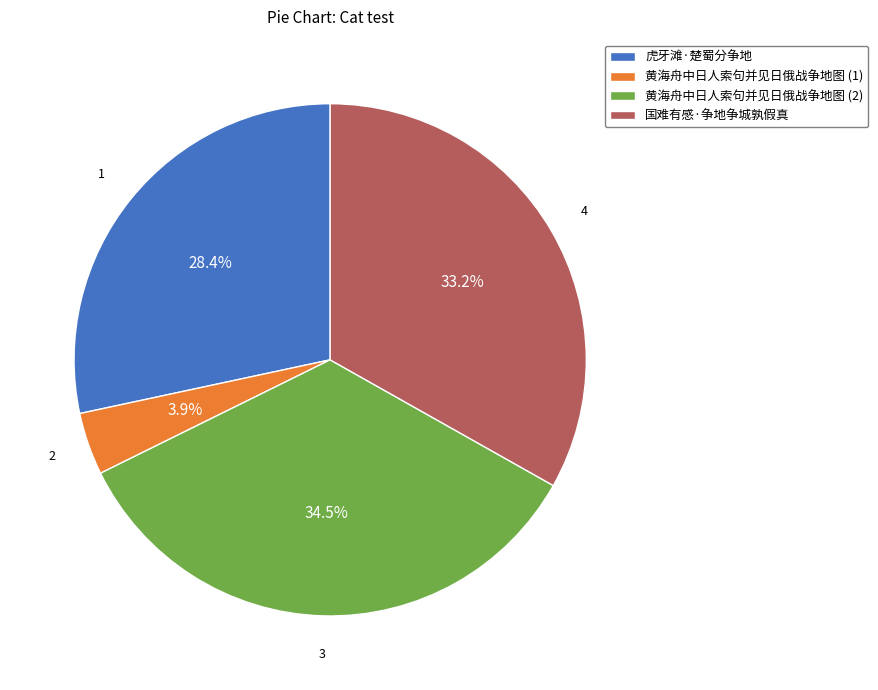

How much of the chart is everything except 国难有感·争地争城孰假真?

66.8%